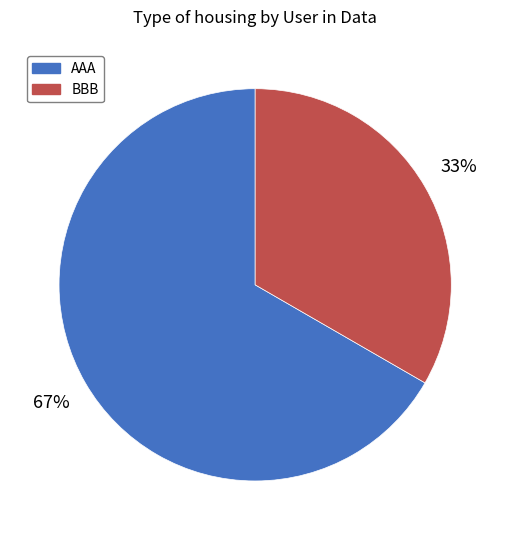

To the nearest percent, what portion does BBB represent?

33%